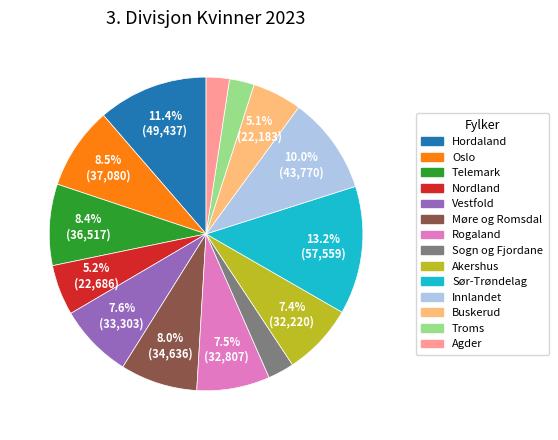

To the nearest percent, what percentage of the pie is Møre og Romsdal?

8%